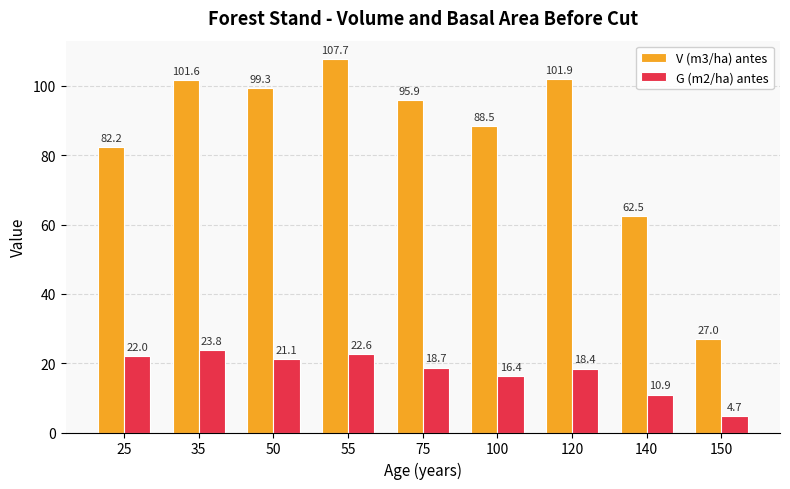

What is the maximum value for G (m2/ha) antes?

23.8